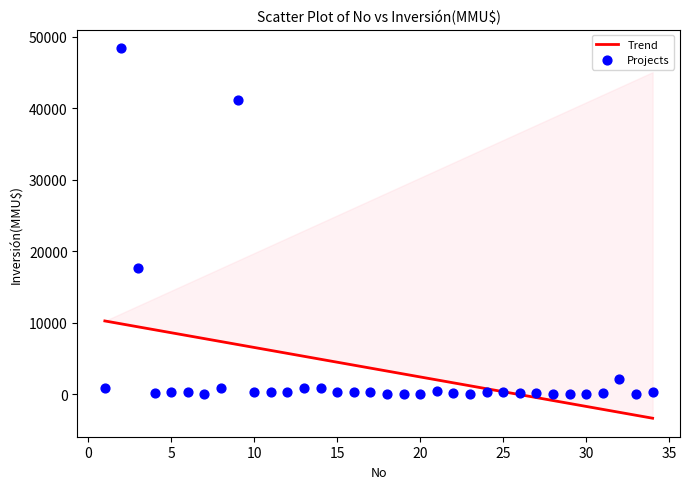

What is the range of X values (max minus min)?

33